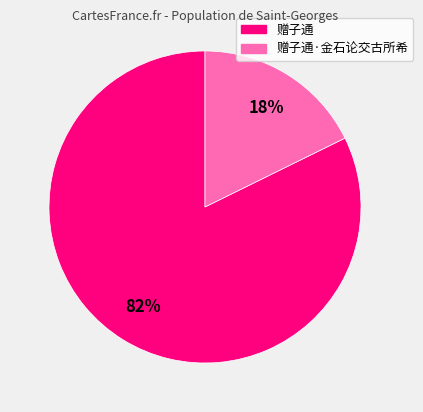

Is there a majority slice in this chart?

Yes